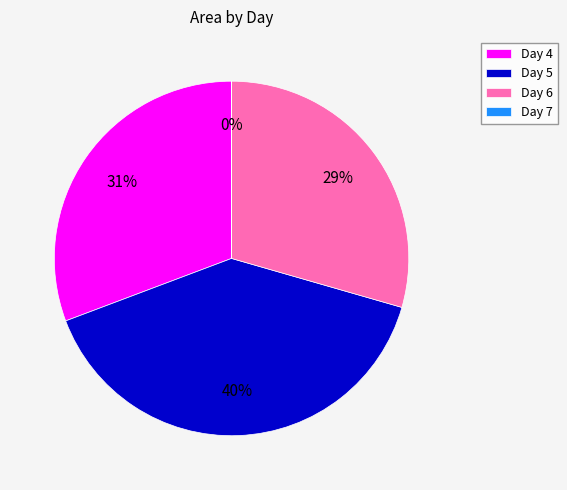

The Day 4 slice represents 17% of the pie. True or false?

False